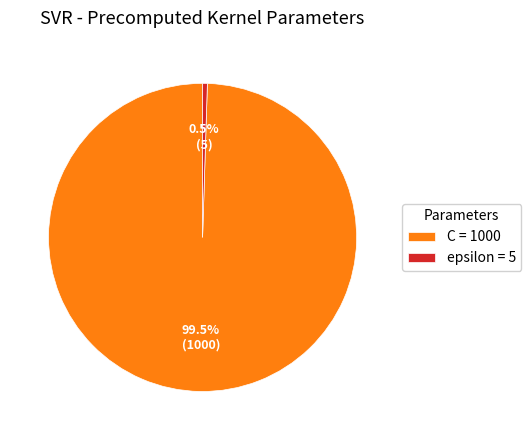

Between C = 1000 and epsilon = 5, which is larger?

C = 1000